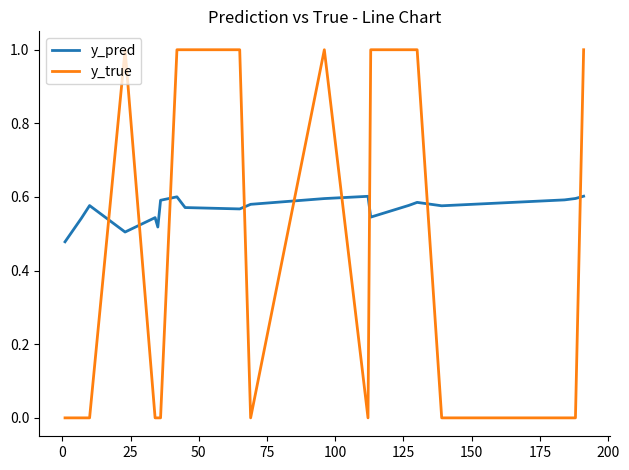

Which series has the widest spread of values?

y_true